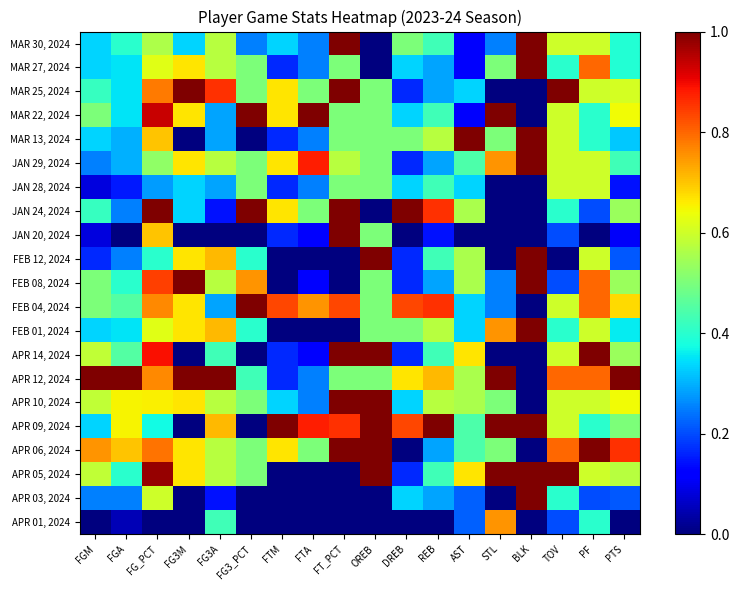

Rank the series by their maximum value, from highest to lowest.

MAR 30, 2024, MAR 27, 2024, MAR 25, 2024, MAR 22, 2024, MAR 13, 2024, JAN 29, 2024, JAN 24, 2024, JAN 20, 2024, FEB 12, 2024, FEB 08, 2024, FEB 04, 2024, FEB 01, 2024, APR 14, 2024, APR 12, 2024, APR 10, 2024, APR 09, 2024, APR 06, 2024, APR 05, 2024, APR 03, 2024, APR 01, 2024, JAN 28, 2024